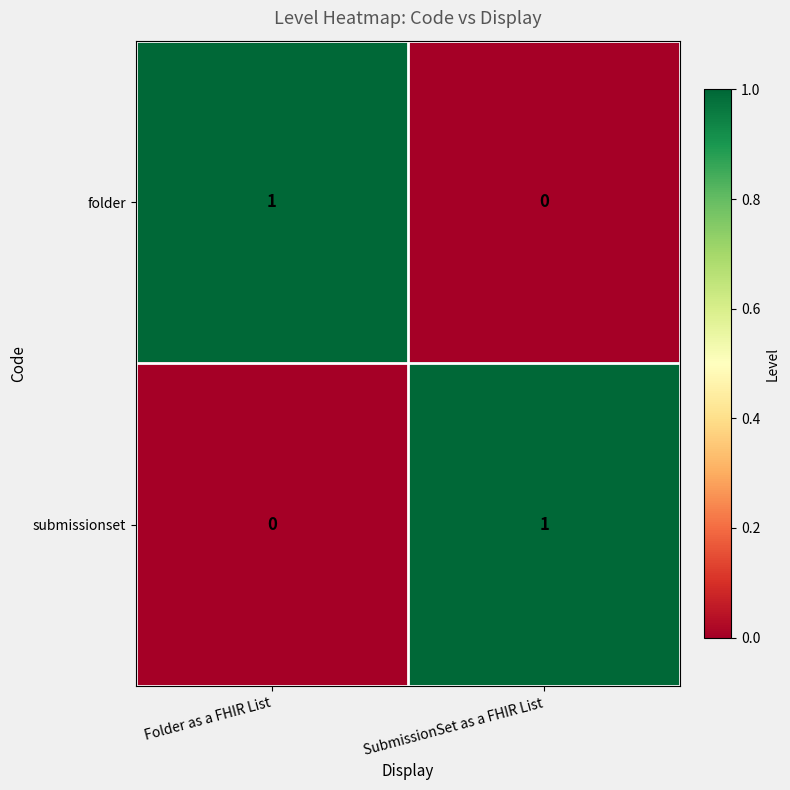

Is the value of submissionset at SubmissionSet as a FHIR List greater than the value of folder at SubmissionSet as a FHIR List?

Yes